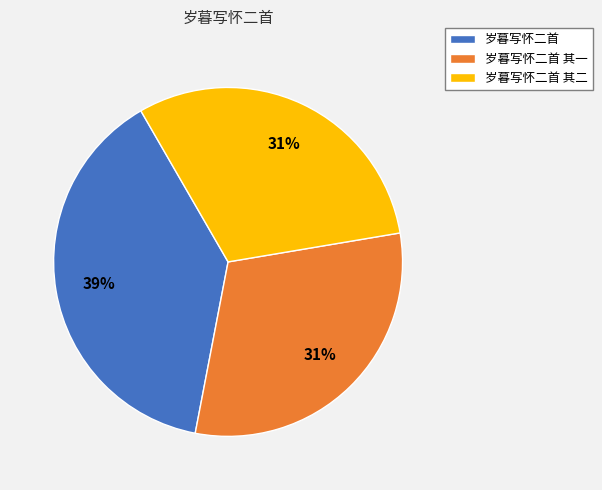

Which has a higher value, 岁暮写怀二首 or 岁暮写怀二首 其二?

岁暮写怀二首